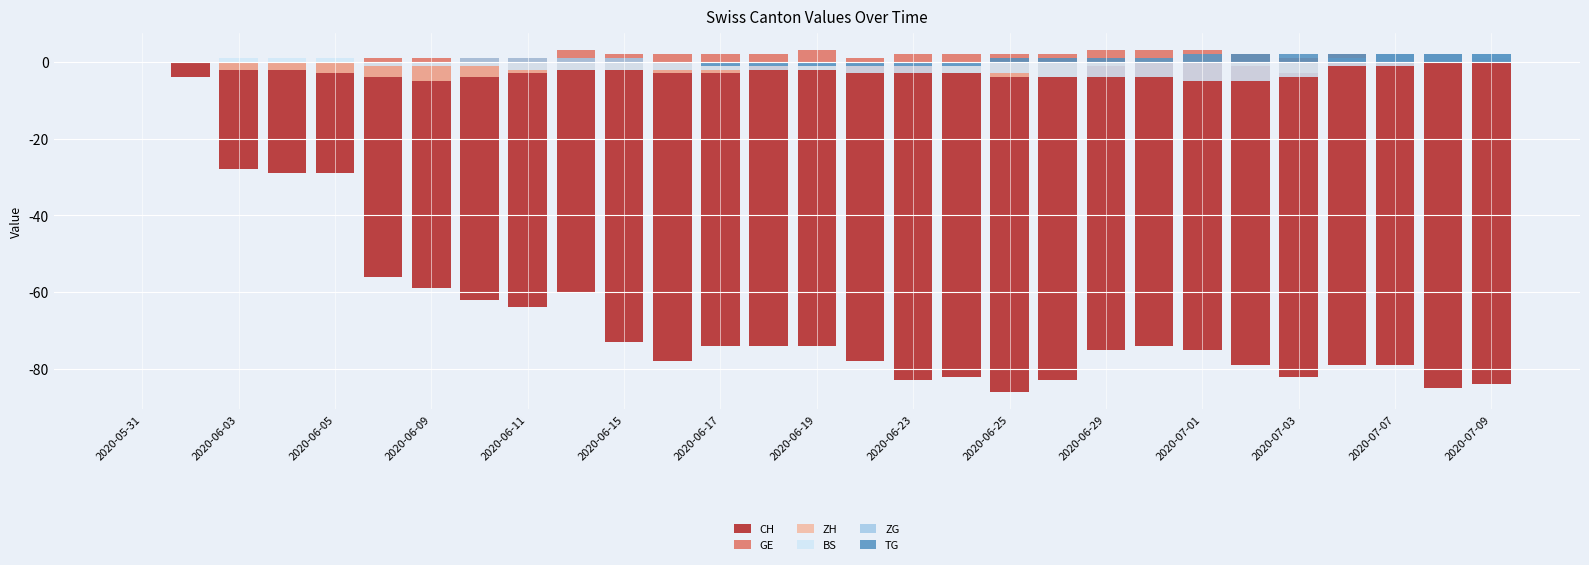

How many data points in GE are less than 2?

12